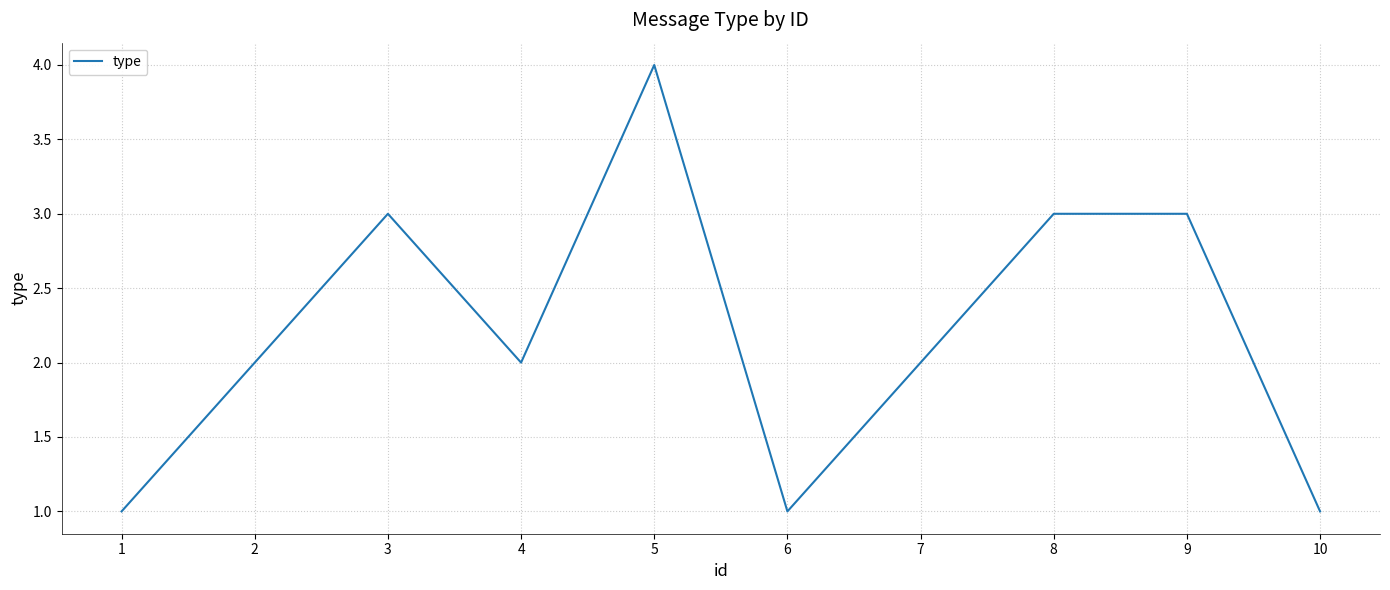

Does the chart display data point markers on the line(s)?

No